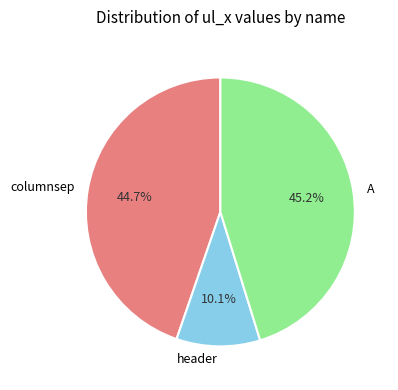

Is it true that header is 10% of the pie?

True